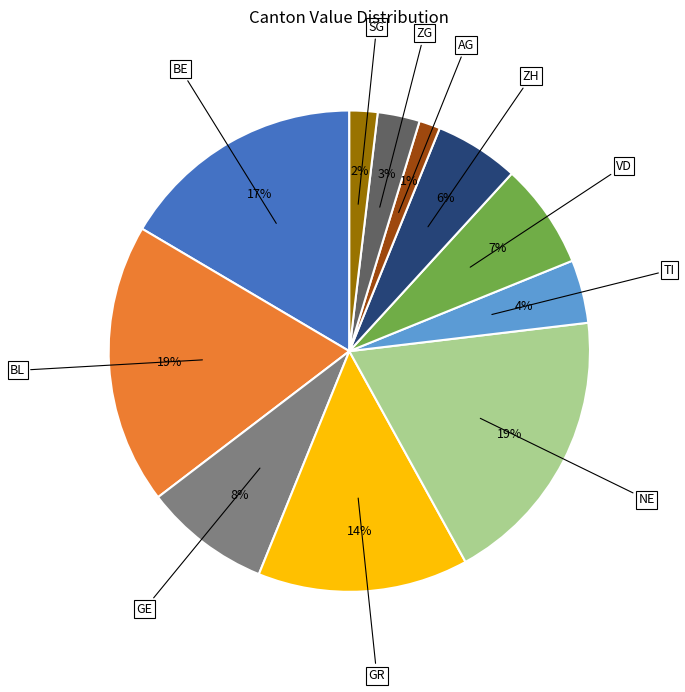

Does any single category account for the majority?

No